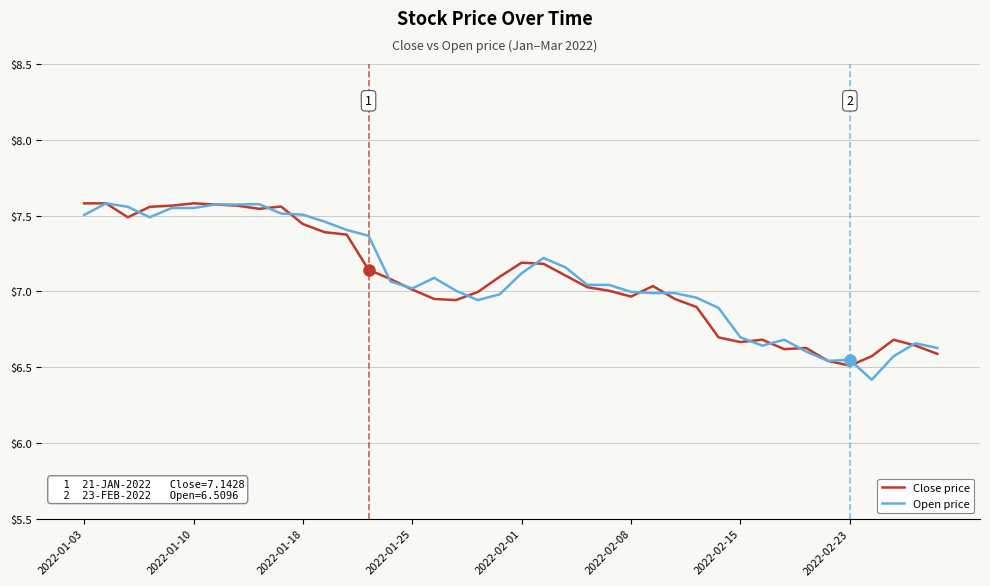

True or false: Close price and Open price intersect in this chart.

True